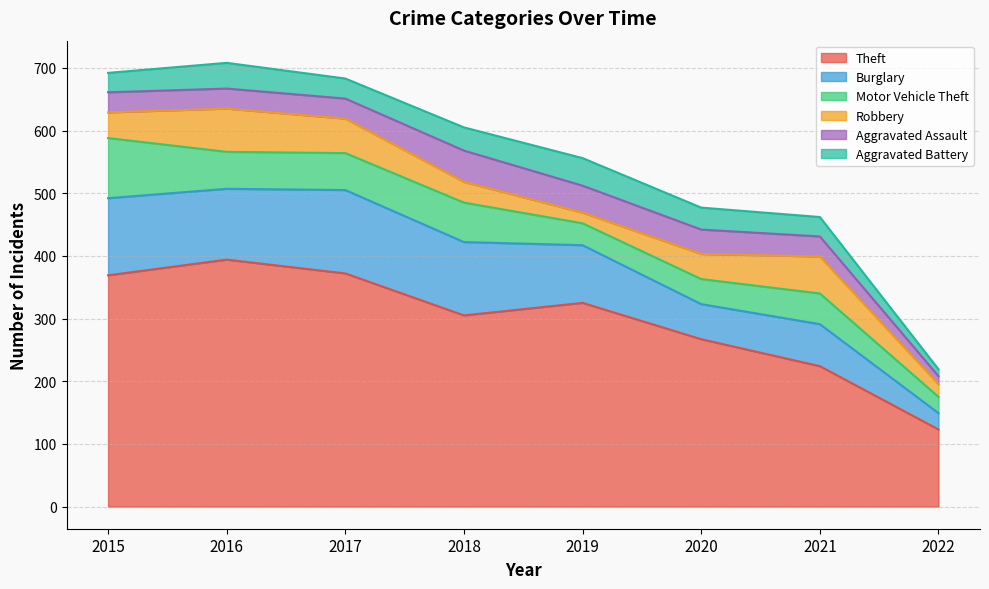

How many series are shown in this chart?

6